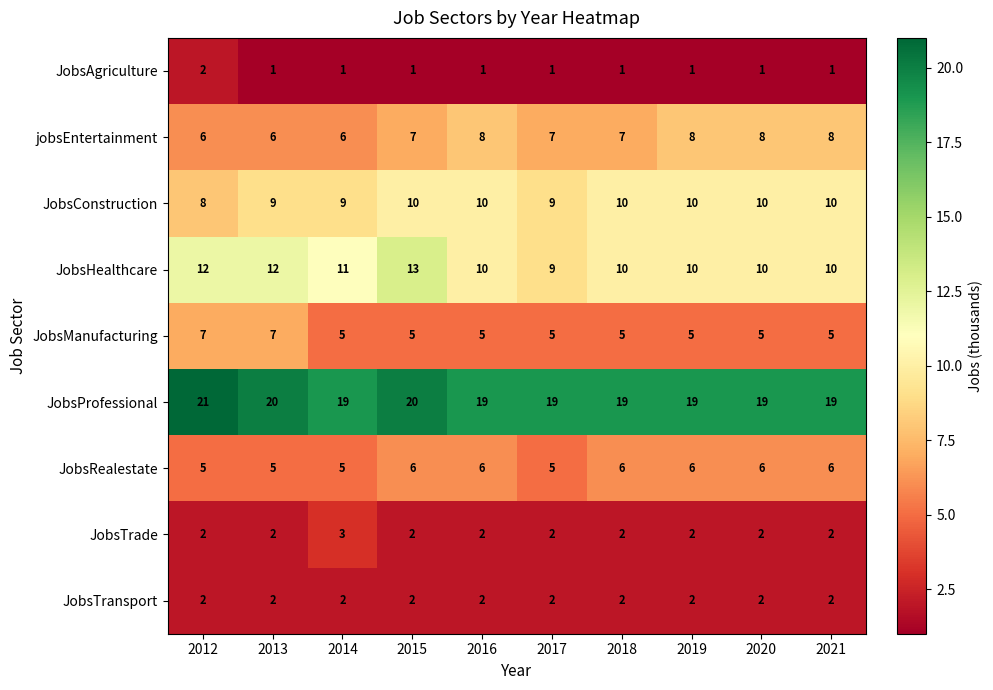

How many JobsHealthcare values are between 10 and 12?

8